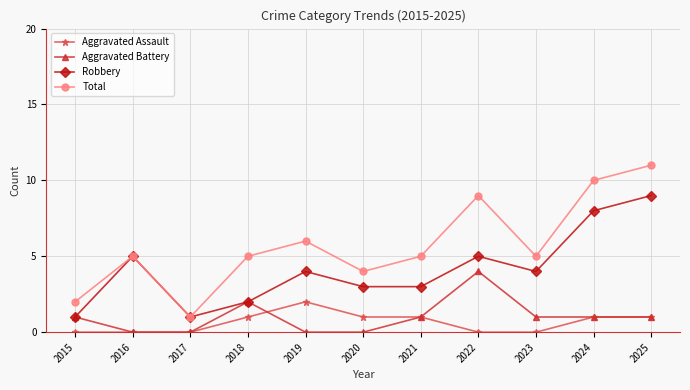

True or false: Total and Aggravated Assault intersect in this chart.

False